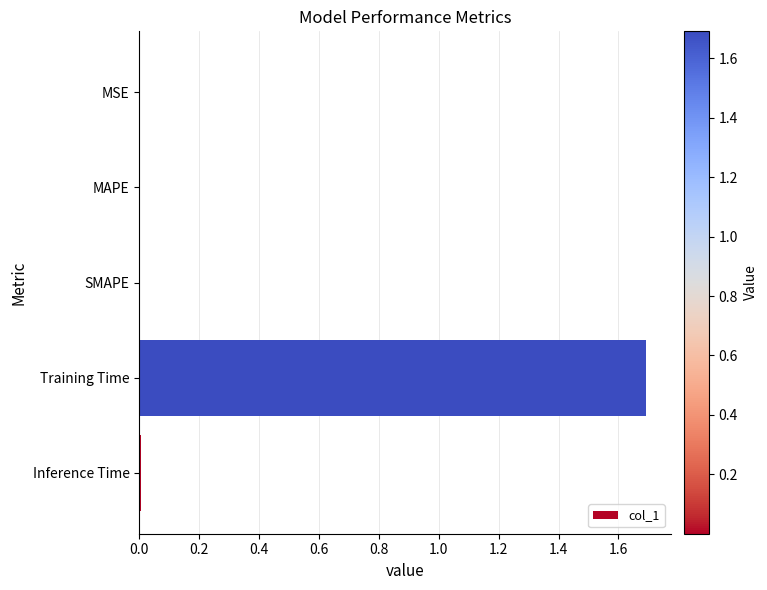

What is the maximum value shown in the chart?

1.7